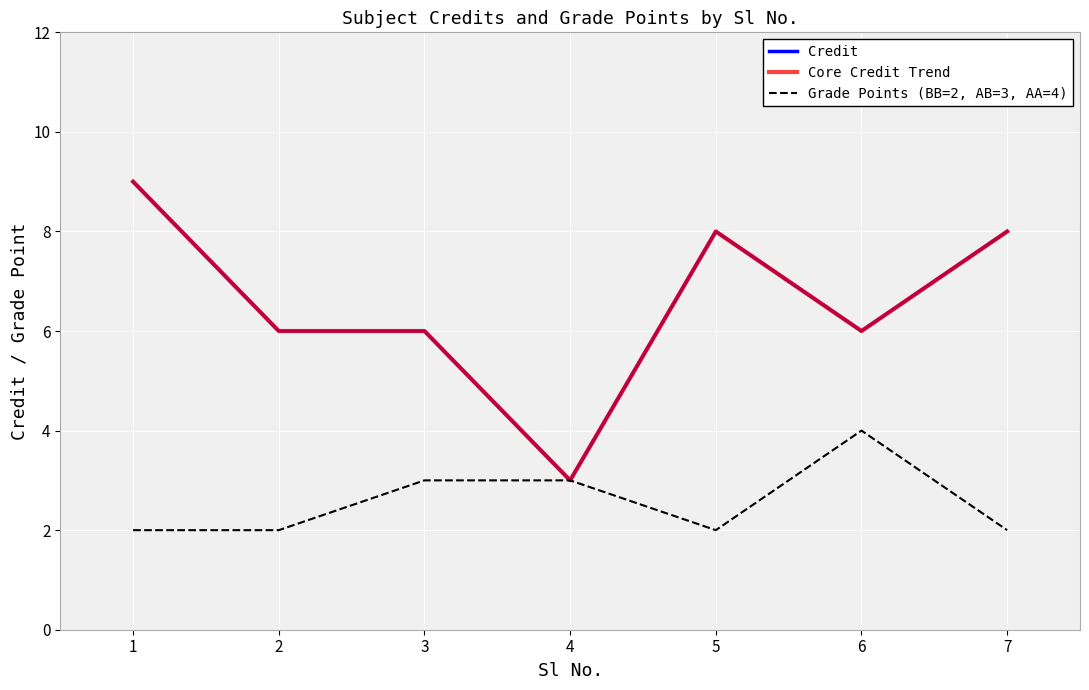

Which category has the lowest value in the Grade Points (BB=2, AB=3, AA=4) series?

1